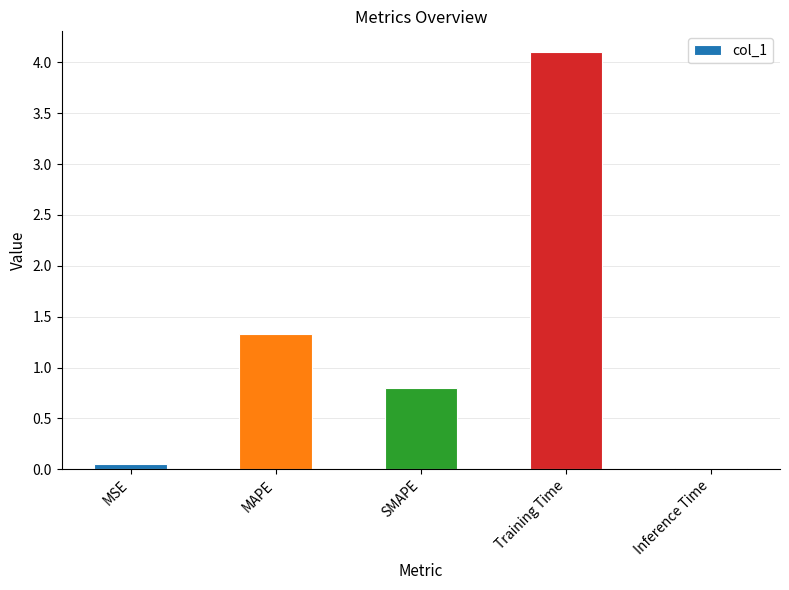

Which category has the lowest value across all series?

Inference Time